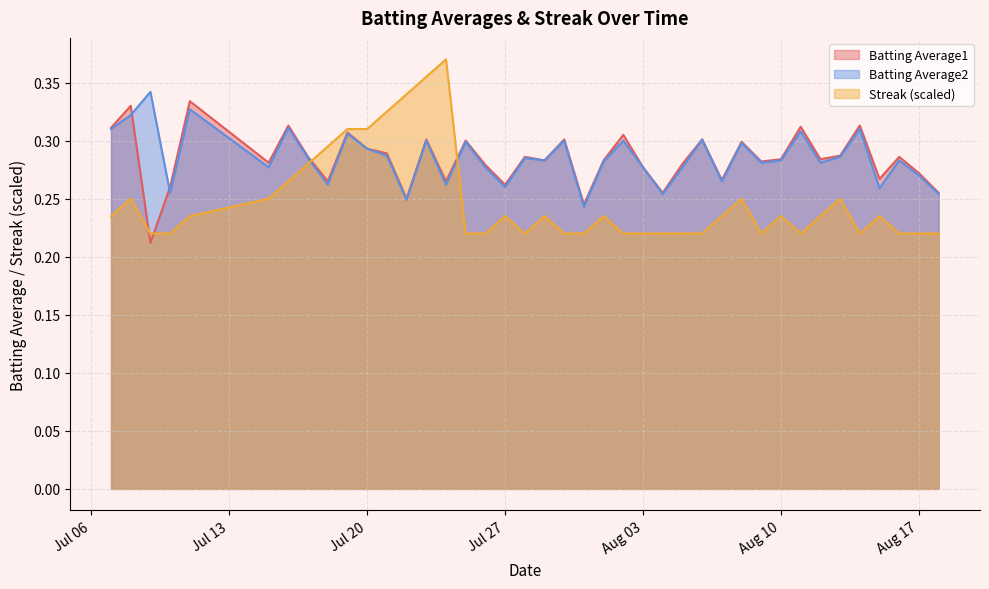

Which series has the largest total across all categories?

Batting Average2